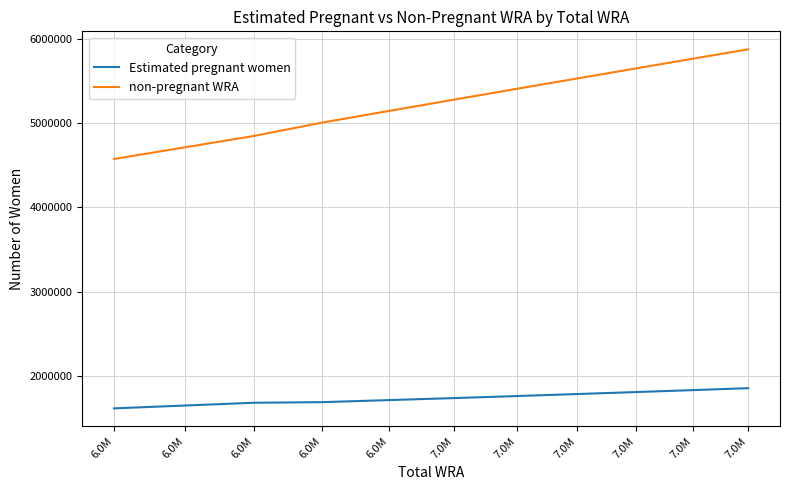

At which label does Estimated pregnant women reach its minimum?

6.0M